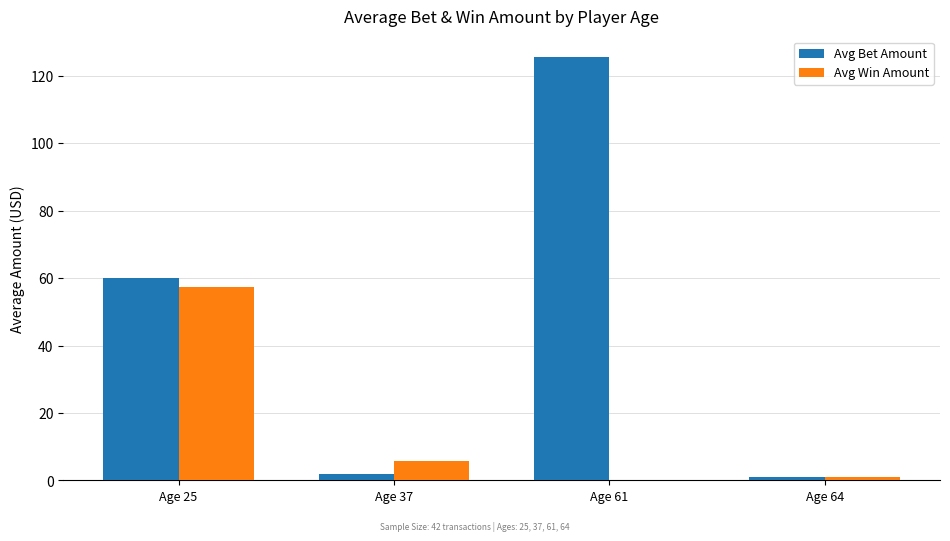

What is the maximum value shown in the chart?

125.5